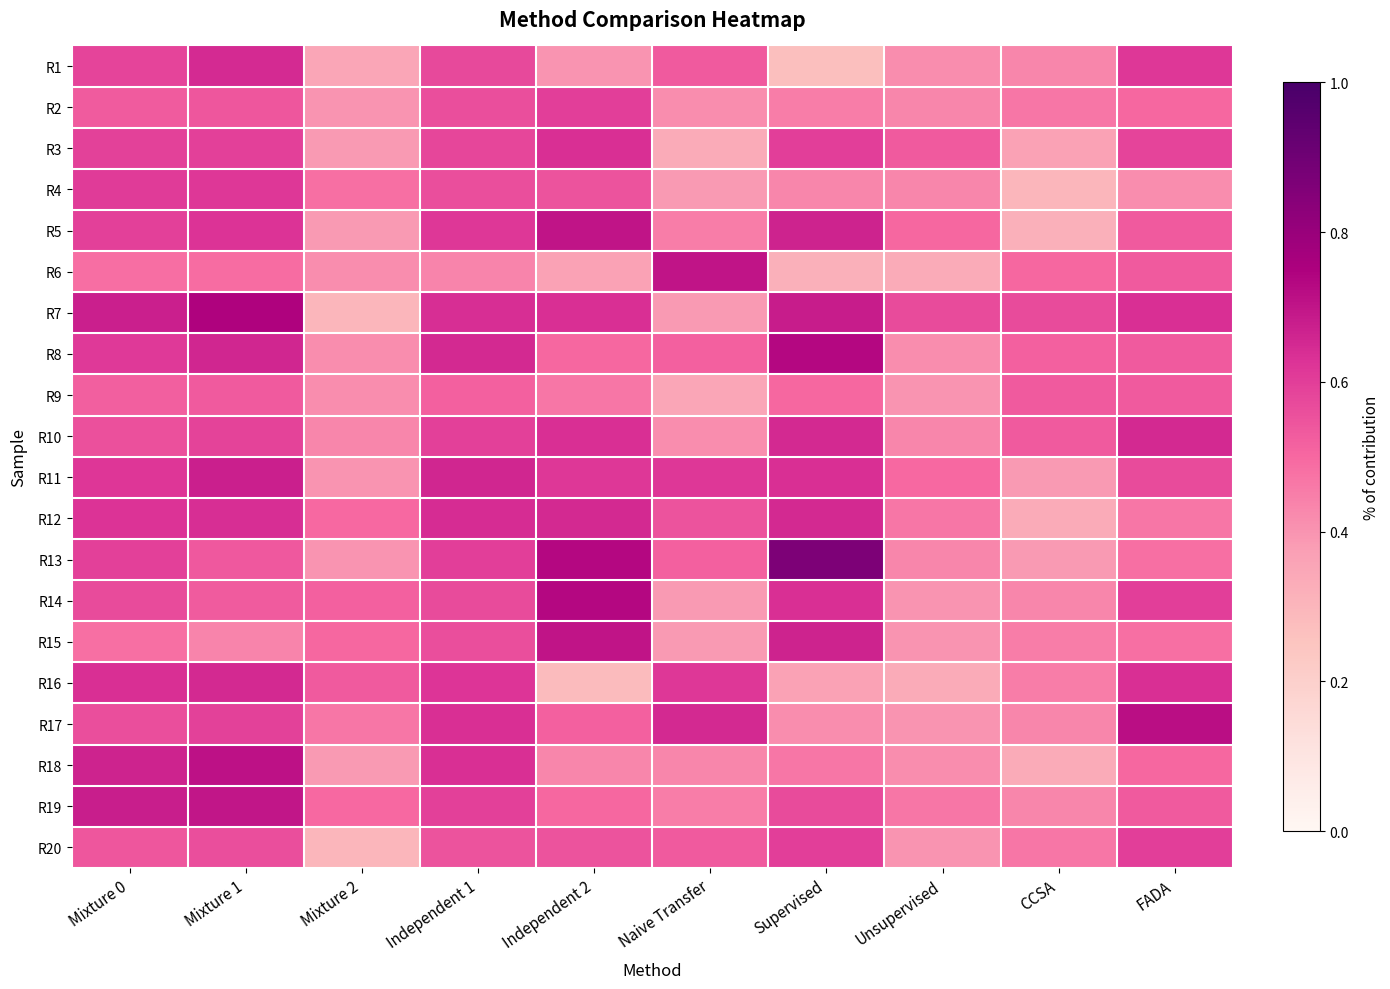

Which has a higher value, Unsupervised or Independent 1?

Independent 1